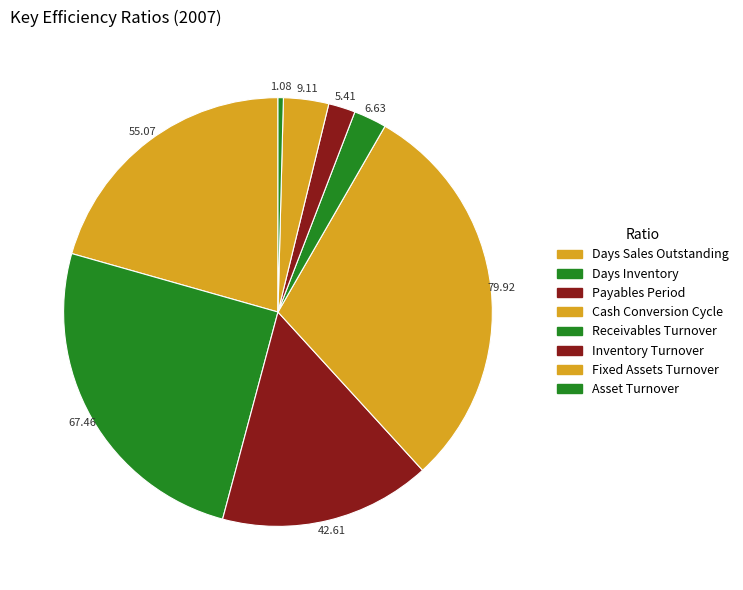

Is there any slice that represents more than half of the pie?

No